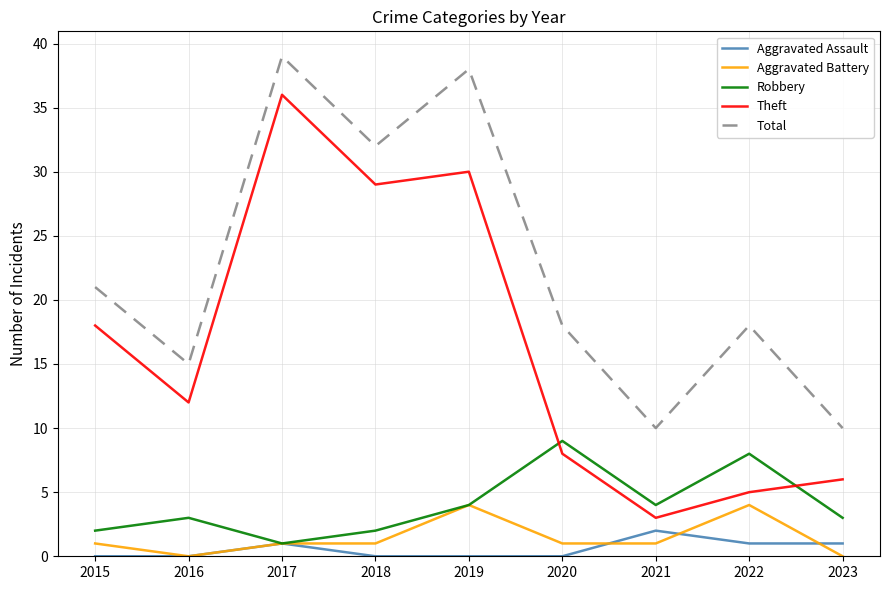

Which series has the largest range (max minus min)?

Theft